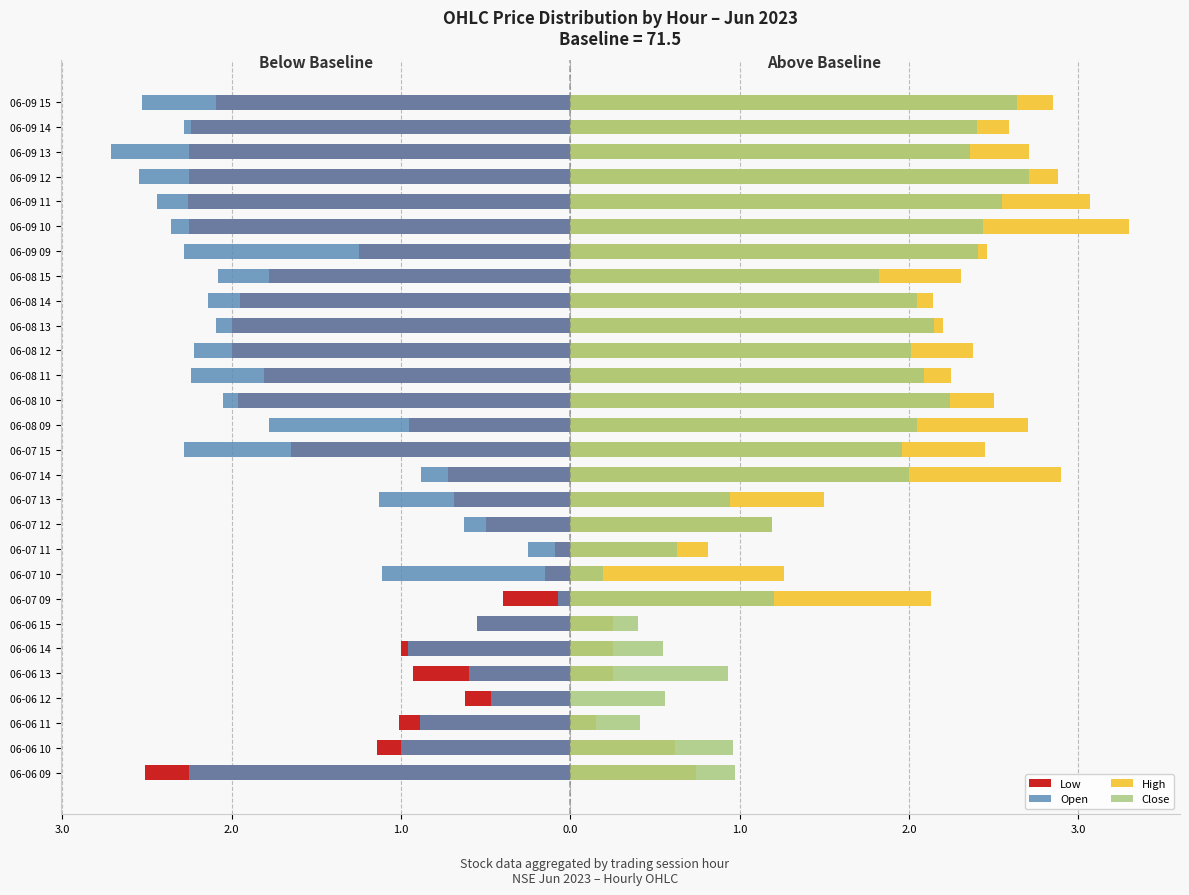

What are all the series names shown in the legend?

Low, Open, High, Close